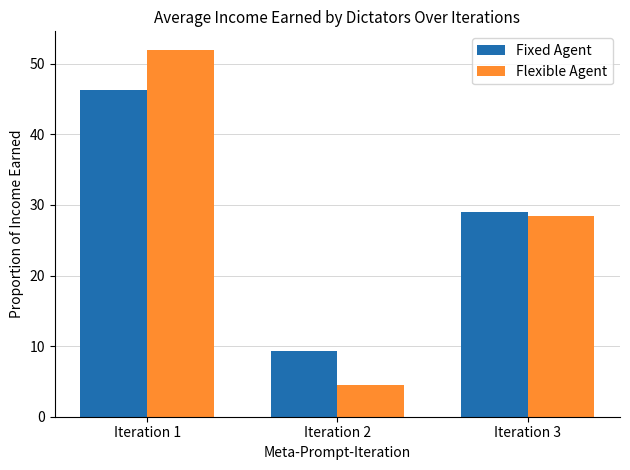

How many data points does each series have?

3